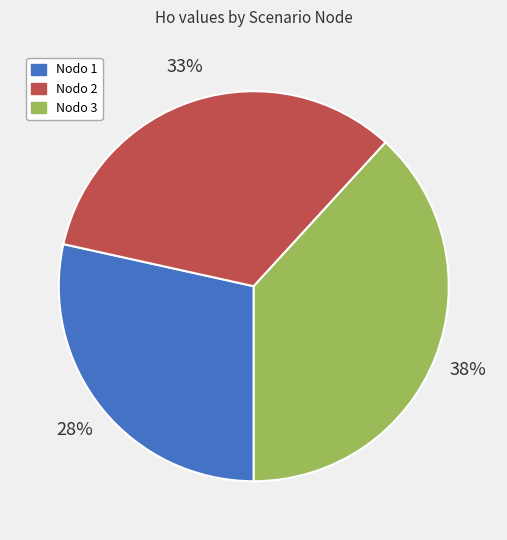

To the nearest percent, what is the average slice percentage?

33%